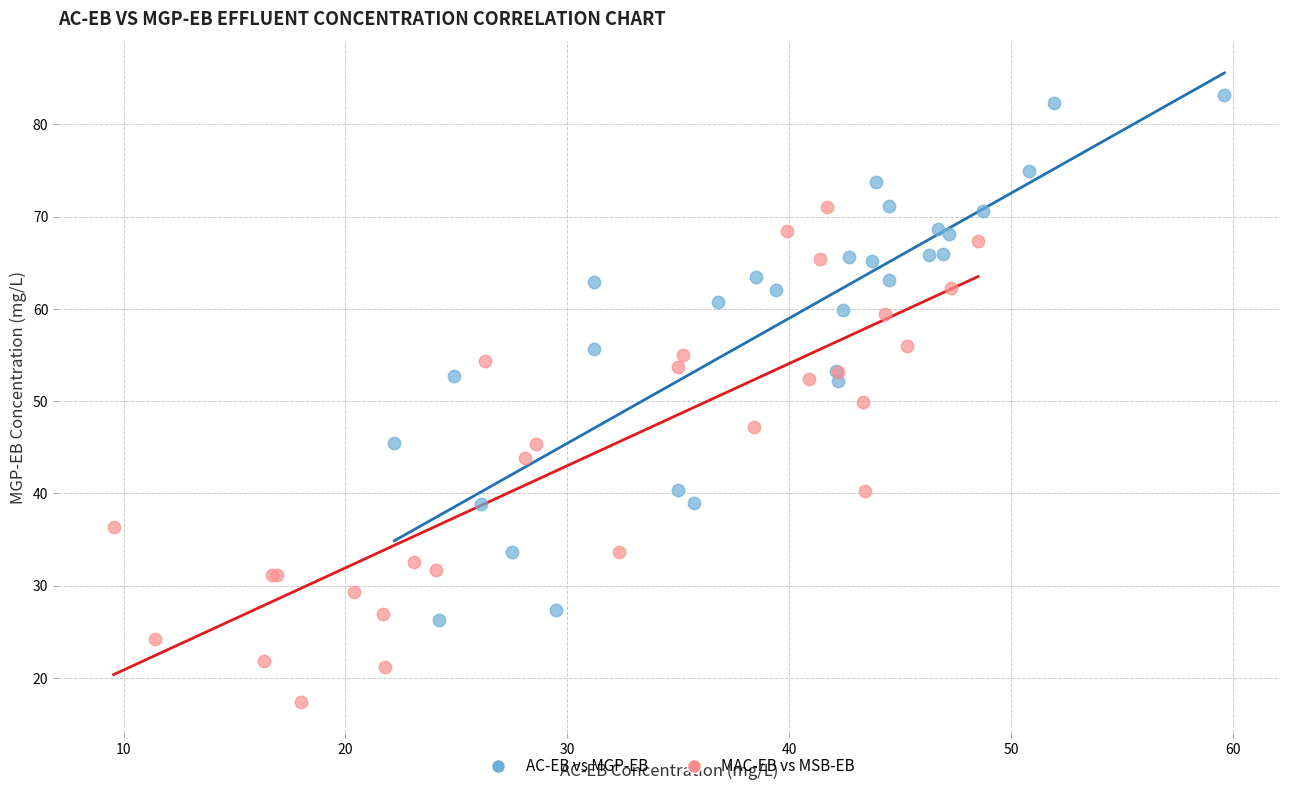

Which series contains the lowest Y value?

MAC-EB vs MSB-EB